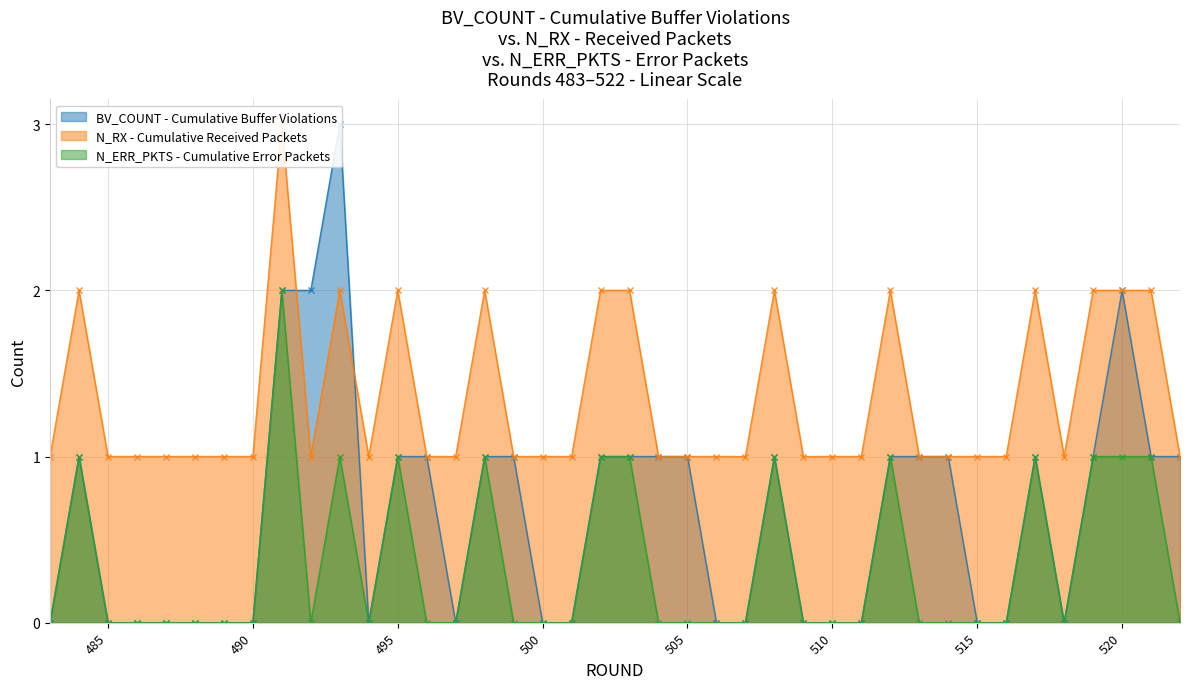

True or false: N_RX and N_ERR_PKTS cross at least once.

False